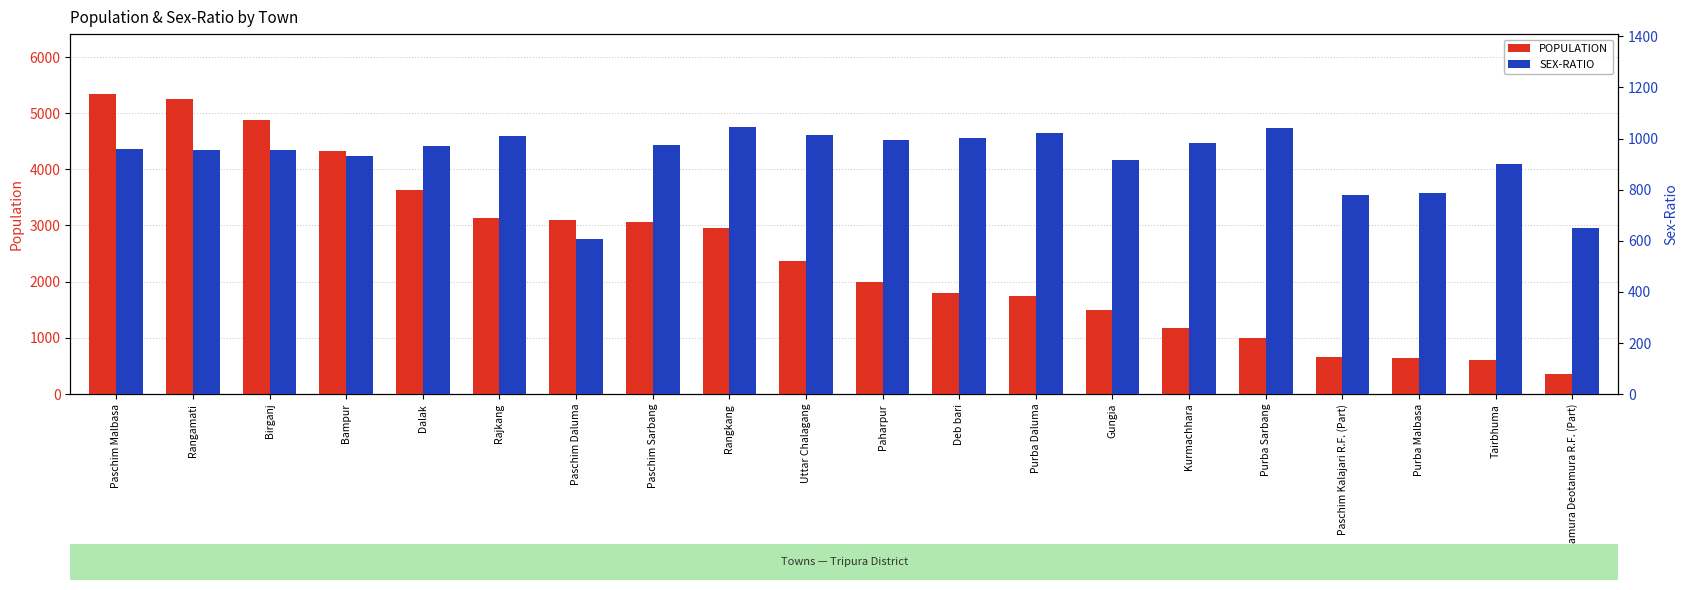

Which series has the widest spread of values?

POPULATION